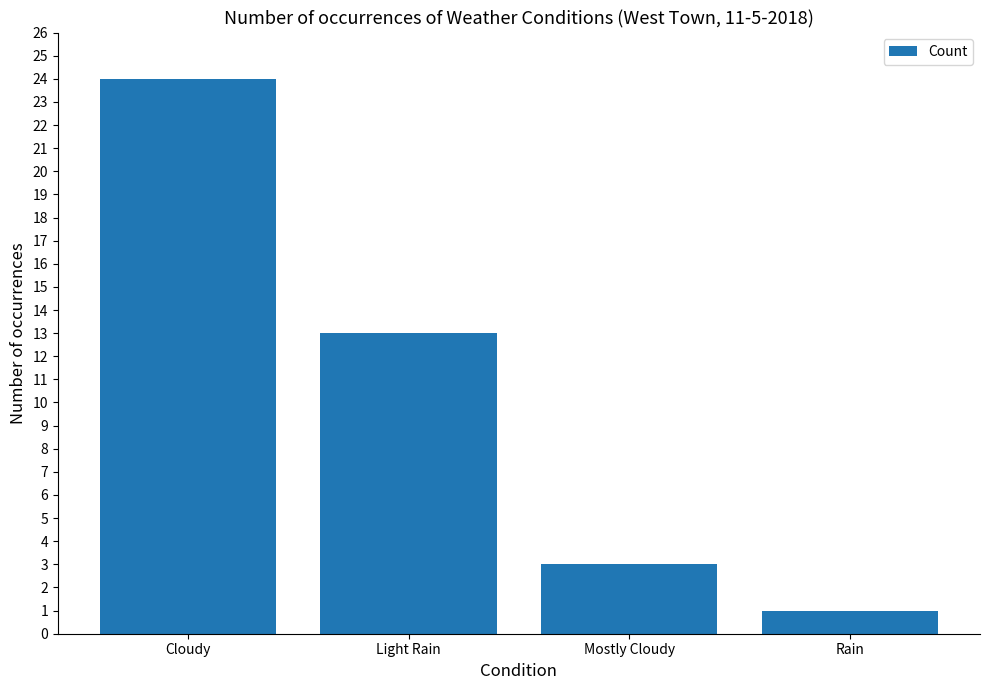

Does the chart contain stacked bars?

No